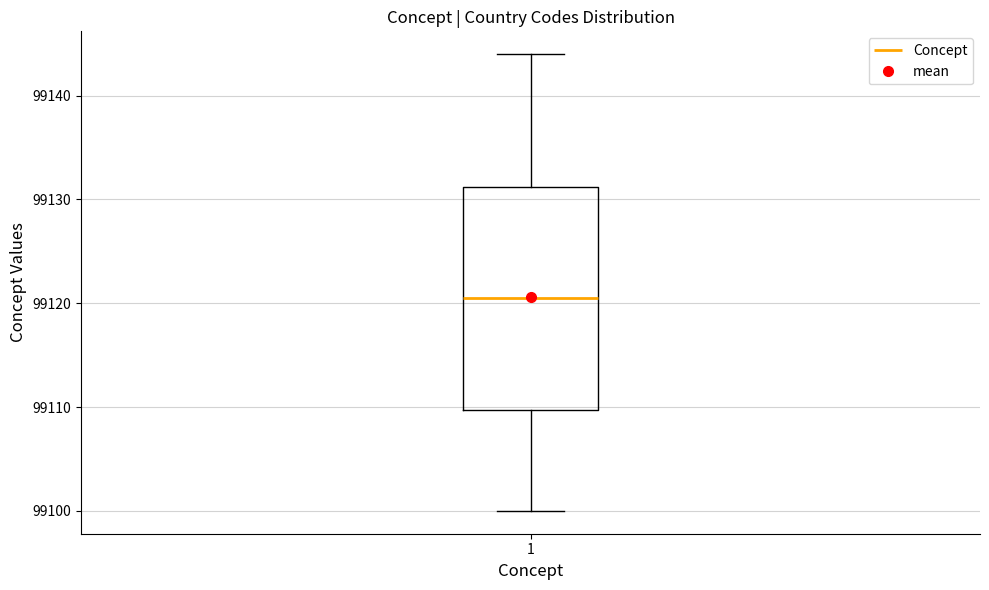

Transcribe this box plot: give where the median line is, the range the box spans, and where the two whiskers end, as read against the y-axis. The values are not printed on the chart, so give them approximately, as read against the axis.

median 99121, box 99110 to 99131, whiskers 99100 to 99144